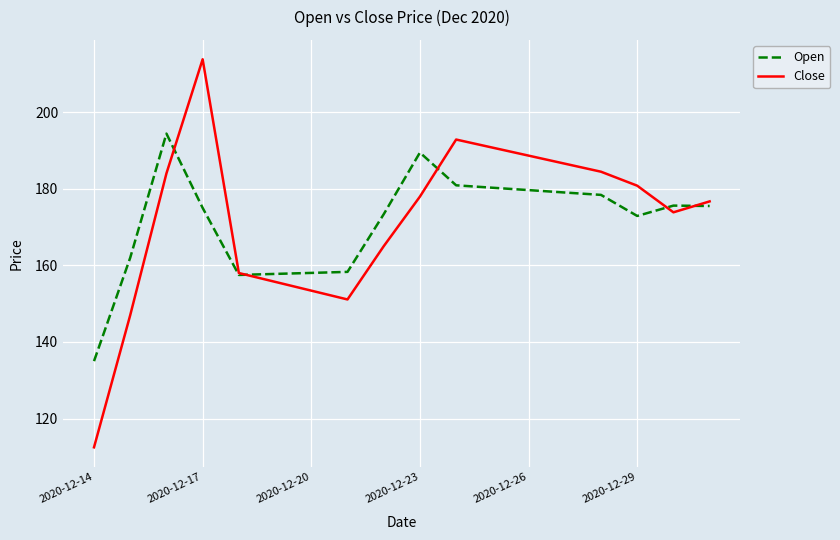

How many times do Open and Close cross each other?

5